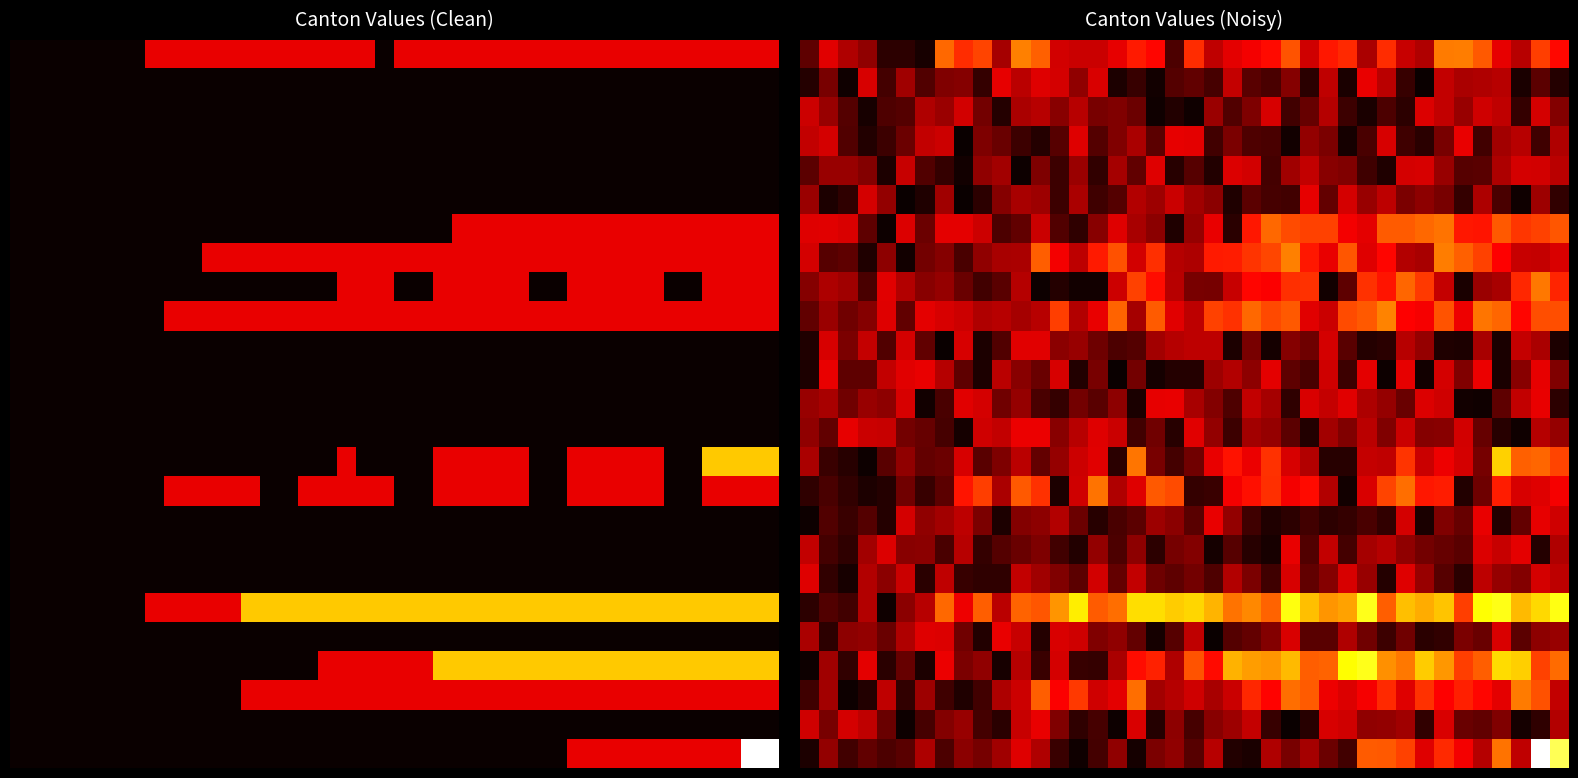

What is the total value across all series at 15?

16.4